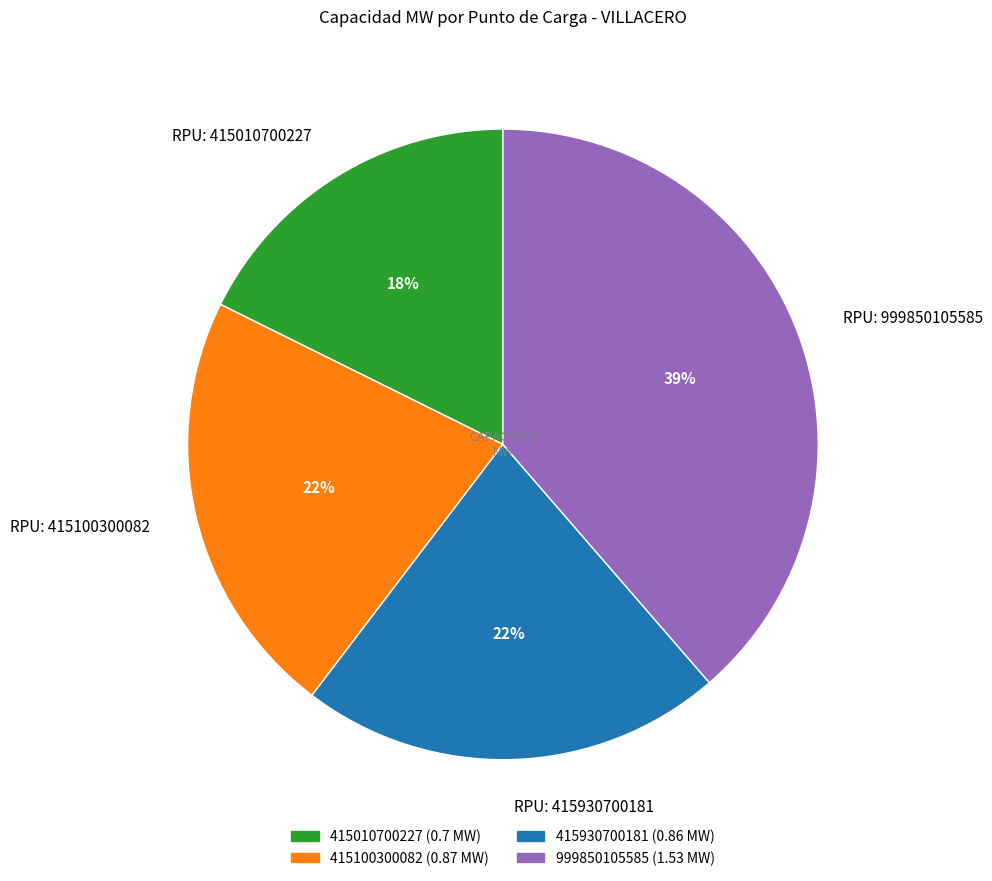

To the nearest percent, what is the difference between the largest and smallest slice percentages?

21%